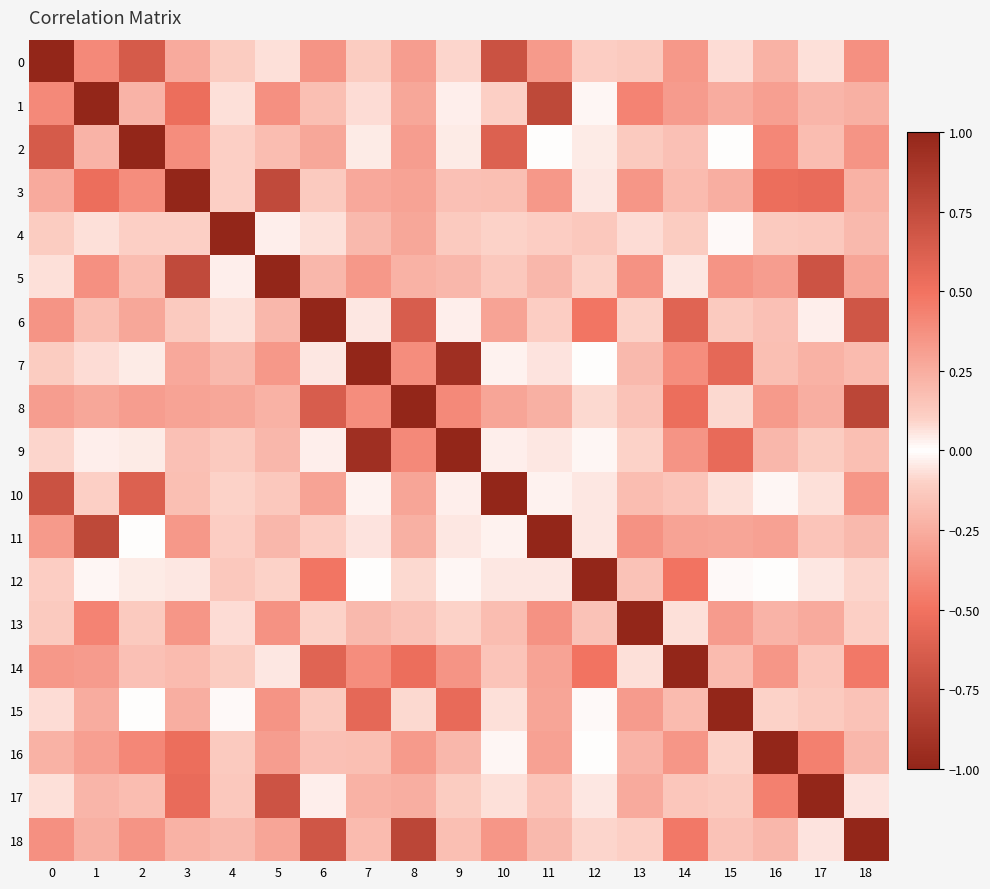

Reading right to left, what are all the values shown in this chart?

0: 18=-0.4	17=0.1	16=0.2	15=0.1	14=-0.3	13=0.1	12=-0.1	11=0.3	10=0.7	9=-0.1	8=-0.3	7=-0.1	6=-0.4	5=0.1	4=0.1	3=0.3	2=0.6	1=0.4	0=1.0
1: 18=-0.2	17=0.2	16=0.3	15=0.3	14=-0.3	13=0.4	12=-0.0	11=0.8	10=0.1	9=0.0	8=-0.3	7=0.1	6=-0.2	5=0.4	4=0.1	3=0.5	2=0.2	1=1.0	0=0.4
2: 18=-0.4	17=0.2	16=0.4	15=0.0	14=-0.2	13=0.1	12=0.0	11=0.0	10=0.6	9=-0.0	8=-0.3	7=-0.0	6=-0.3	5=0.2	4=0.1	3=0.4	2=1.0	1=0.2	0=0.6
3: 18=-0.2	17=0.5	16=0.5	15=0.2	14=-0.2	13=0.3	12=0.0	11=0.3	10=0.2	9=0.2	8=-0.3	7=0.3	6=-0.1	5=0.8	4=0.1	3=1.0	2=0.4	1=0.5	0=0.3
4: 18=-0.2	17=0.1	16=0.1	15=0.0	14=-0.1	13=-0.1	12=0.1	11=0.1	10=0.1	9=-0.1	8=-0.3	7=-0.2	6=-0.1	5=0.0	4=1.0	3=0.1	2=0.1	1=0.1	0=0.1
5: 18=-0.3	17=0.7	16=0.3	15=0.4	14=0.1	13=0.4	12=0.1	11=0.2	10=0.1	9=0.2	8=-0.2	7=0.3	6=-0.2	5=1.0	4=0.0	3=0.8	2=0.2	1=0.4	0=0.1
6: 18=0.7	17=-0.0	16=-0.2	15=-0.1	14=0.6	13=-0.1	12=0.5	11=-0.1	10=-0.3	9=0.0	8=0.6	7=0.0	6=1.0	5=-0.2	4=-0.1	3=-0.1	2=-0.3	1=-0.2	0=-0.4
7: 18=0.2	17=0.2	16=-0.2	15=0.6	14=0.4	13=0.2	12=0.0	11=-0.1	10=-0.0	9=0.9	8=0.4	7=1.0	6=0.0	5=0.3	4=-0.2	3=0.3	2=-0.0	1=0.1	0=-0.1
8: 18=0.8	17=-0.2	16=-0.3	15=0.1	14=0.5	13=-0.2	12=0.1	11=-0.2	10=-0.3	9=0.4	8=1.0	7=0.4	6=0.6	5=-0.2	4=-0.3	3=-0.3	2=-0.3	1=-0.3	0=-0.3
9: 18=0.2	17=0.1	16=-0.2	15=0.6	14=0.4	13=0.1	12=-0.0	11=-0.1	10=-0.0	9=1.0	8=0.4	7=0.9	6=0.0	5=0.2	4=-0.1	3=0.2	2=-0.0	1=0.0	0=-0.1
10: 18=-0.3	17=0.1	16=0.0	15=0.1	14=-0.2	13=0.2	12=0.1	11=-0.0	10=1.0	9=-0.0	8=-0.3	7=-0.0	6=-0.3	5=0.1	4=0.1	3=0.2	2=0.6	1=0.1	0=0.7
11: 18=-0.2	17=0.2	16=0.3	15=0.3	14=-0.3	13=0.4	12=0.0	11=1.0	10=-0.0	9=-0.1	8=-0.2	7=-0.1	6=-0.1	5=0.2	4=0.1	3=0.3	2=0.0	1=0.8	0=0.3
12: 18=0.1	17=0.1	16=0.0	15=0.0	14=0.5	13=0.2	12=1.0	11=0.0	10=0.1	9=-0.0	8=0.1	7=0.0	6=0.5	5=0.1	4=0.1	3=0.0	2=0.0	1=-0.0	0=-0.1
13: 18=-0.1	17=0.3	16=0.2	15=0.3	14=-0.1	13=1.0	12=0.2	11=0.4	10=0.2	9=0.1	8=-0.2	7=0.2	6=-0.1	5=0.4	4=-0.1	3=0.3	2=0.1	1=0.4	0=0.1
14: 18=0.5	17=-0.1	16=-0.3	15=0.2	14=1.0	13=-0.1	12=0.5	11=-0.3	10=-0.2	9=0.4	8=0.5	7=0.4	6=0.6	5=0.1	4=-0.1	3=-0.2	2=-0.2	1=-0.3	0=-0.3
15: 18=-0.2	17=0.1	16=-0.1	15=1.0	14=0.2	13=0.3	12=0.0	11=0.3	10=0.1	9=0.6	8=0.1	7=0.6	6=-0.1	5=0.4	4=0.0	3=0.2	2=0.0	1=0.3	0=0.1
16: 18=-0.2	17=0.4	16=1.0	15=-0.1	14=-0.3	13=0.2	12=0.0	11=0.3	10=0.0	9=-0.2	8=-0.3	7=-0.2	6=-0.2	5=0.3	4=0.1	3=0.5	2=0.4	1=0.3	0=0.2
17: 18=-0.1	17=1.0	16=0.4	15=0.1	14=-0.1	13=0.3	12=0.1	11=0.2	10=0.1	9=0.1	8=-0.2	7=0.2	6=-0.0	5=0.7	4=0.1	3=0.5	2=0.2	1=0.2	0=0.1
18: 18=1.0	17=-0.1	16=-0.2	15=-0.2	14=0.5	13=-0.1	12=0.1	11=-0.2	10=-0.3	9=0.2	8=0.8	7=0.2	6=0.7	5=-0.3	4=-0.2	3=-0.2	2=-0.4	1=-0.2	0=-0.4